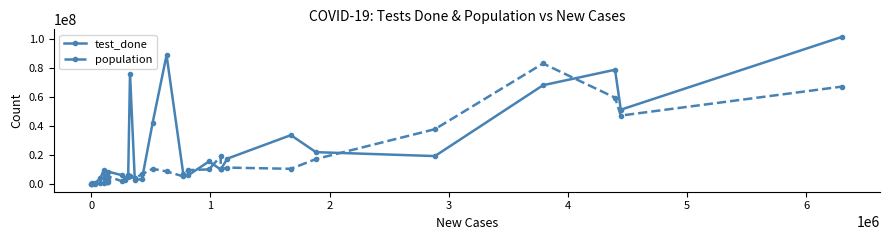

Which series has the largest total across all categories?

test_done